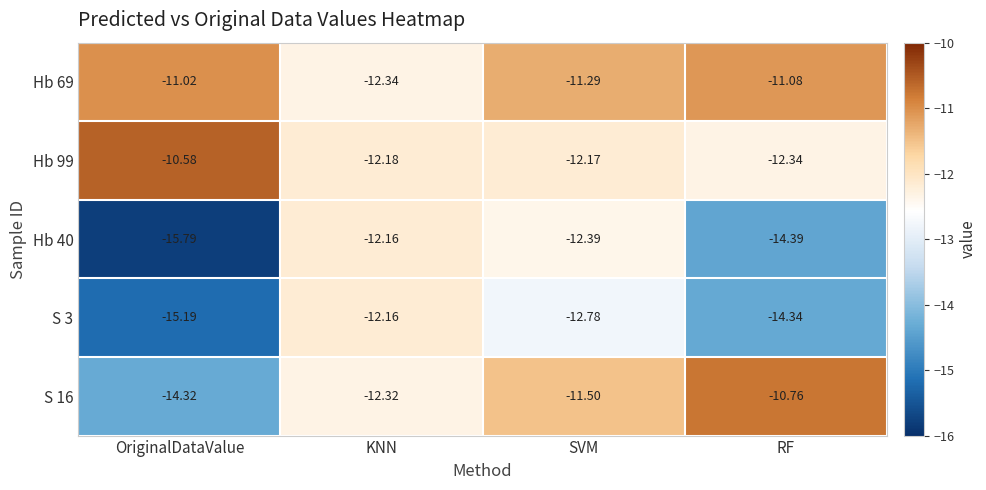

At which category does the chart reach its peak across all series?

OriginalDataValue